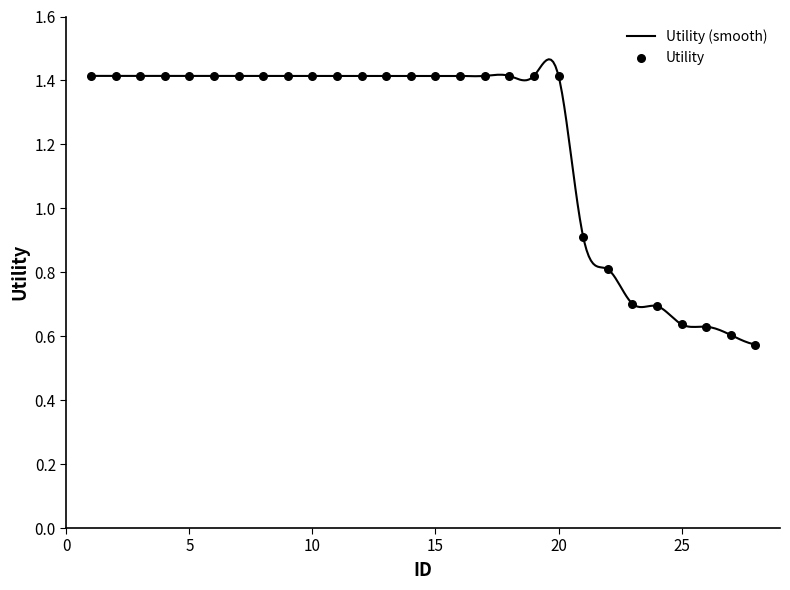

Which has a higher value, 24 or 5?

5